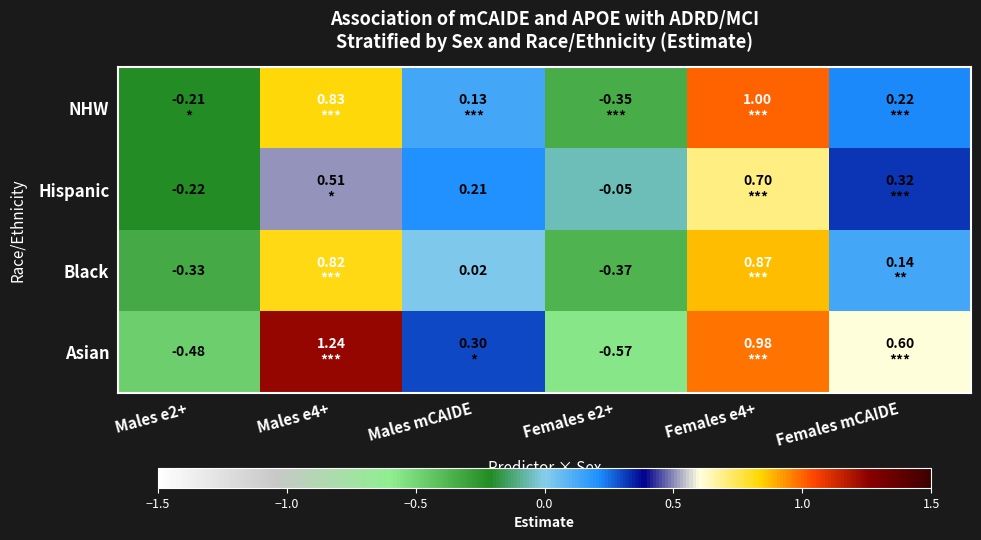

What is the approximate value of NHW at Females e4+?

1.0